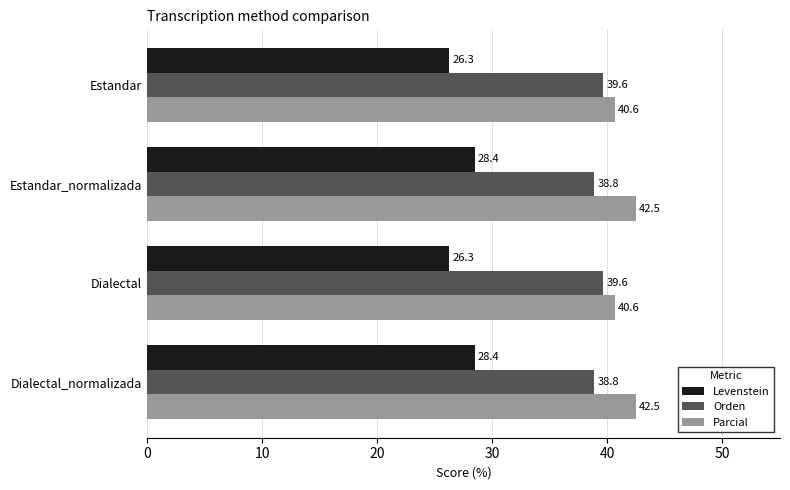

Which series has the largest total across all categories?

Parcial